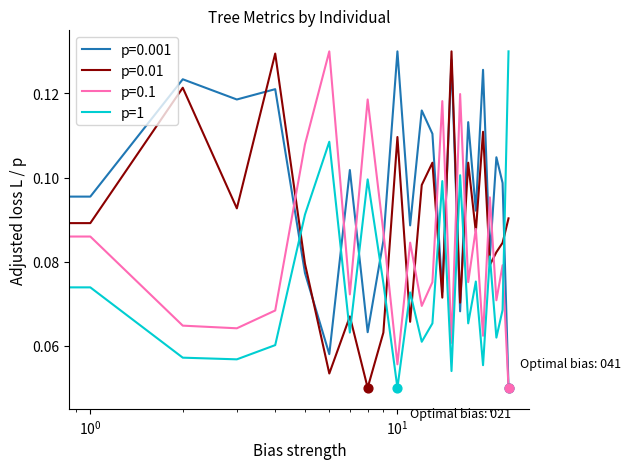

Which series ends up on top after the final intersection of p=0.01 and p=1?

p=1